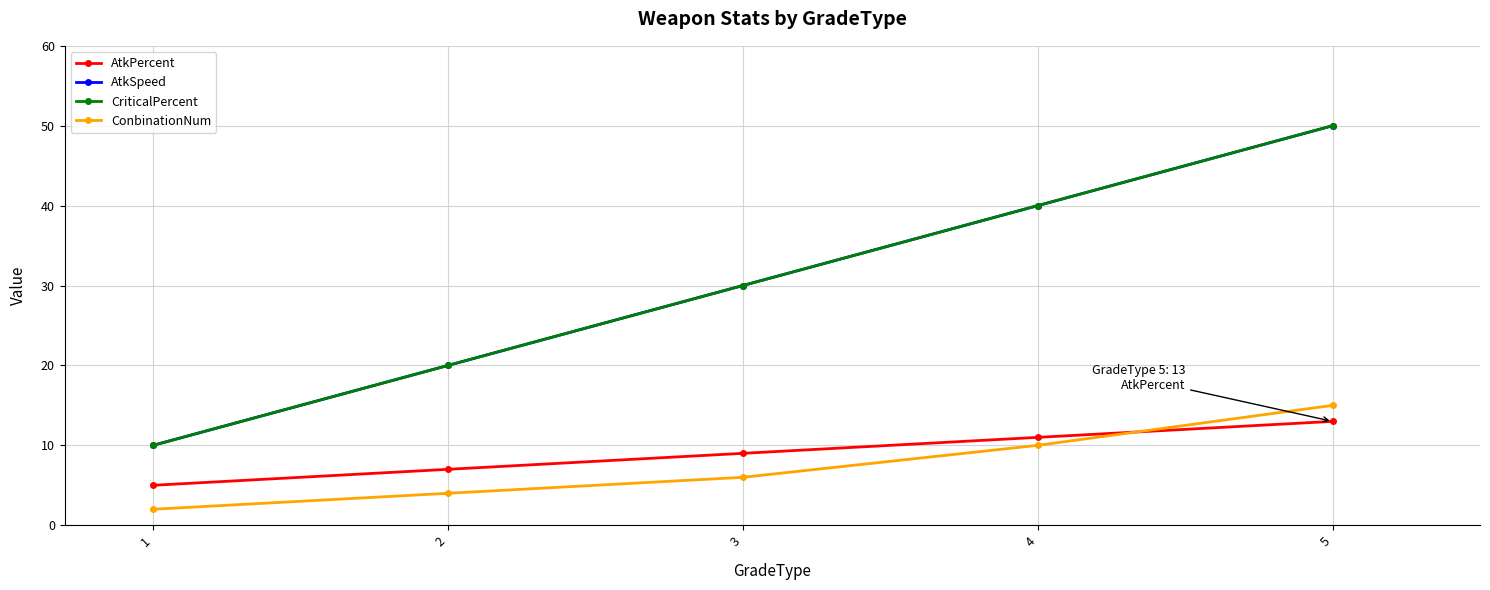

What is the sum of all AtkPercent values?

45